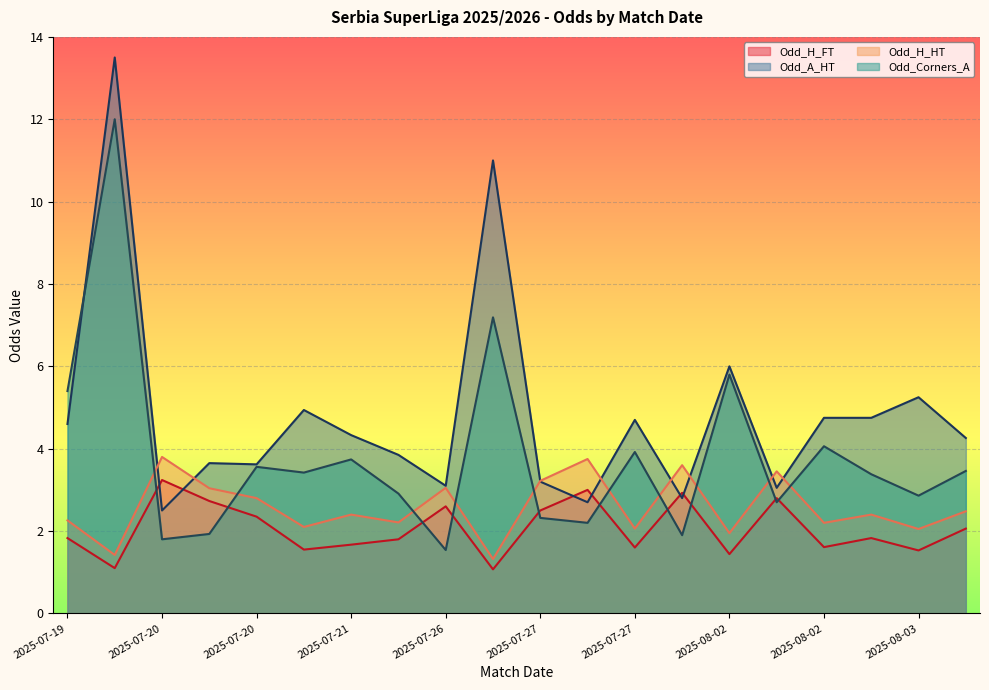

What are all the series names shown in the legend?

Odd_H_FT, Odd_A_HT, Odd_H_HT, Odd_Corners_A